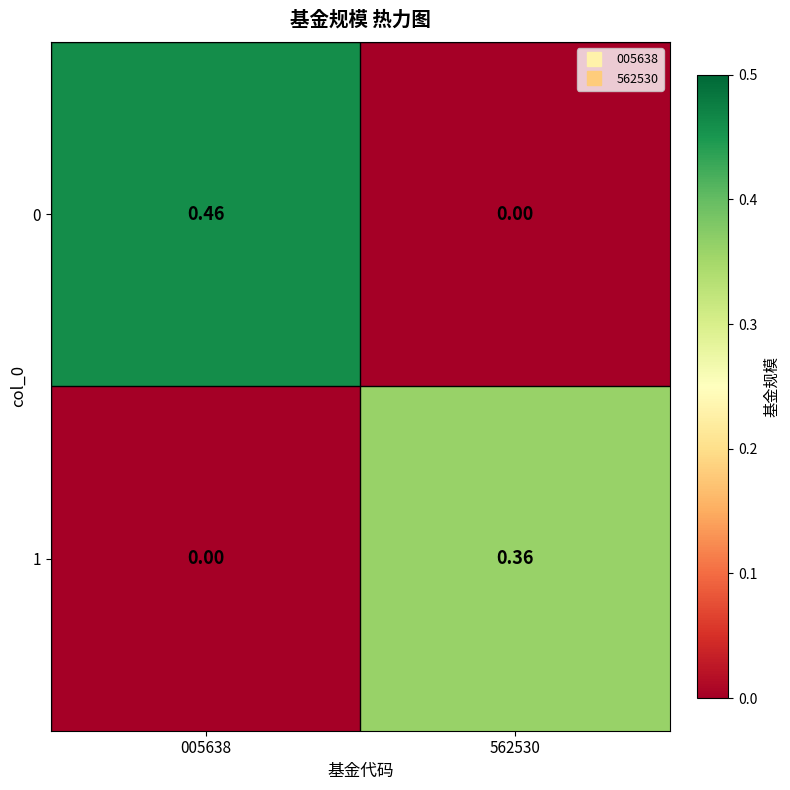

Is the value of 0 at 005638 greater than the value of 1 at 005638?

Yes